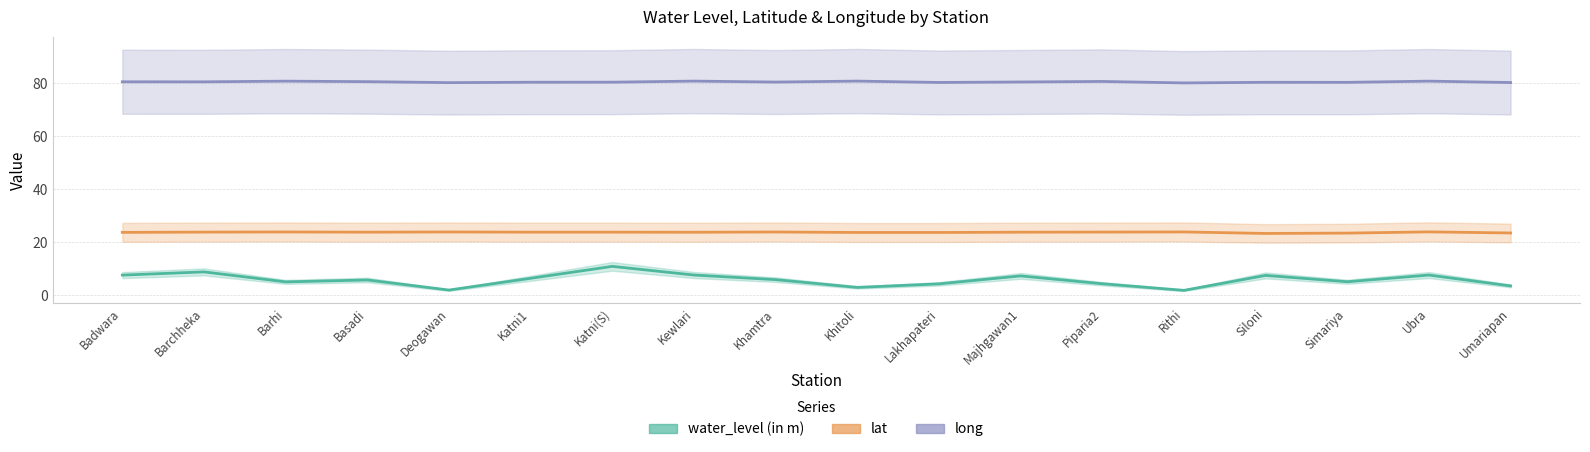

Is the value of water_level (in m) at Kewlari greater than the value of long at Lakhapateri?

No